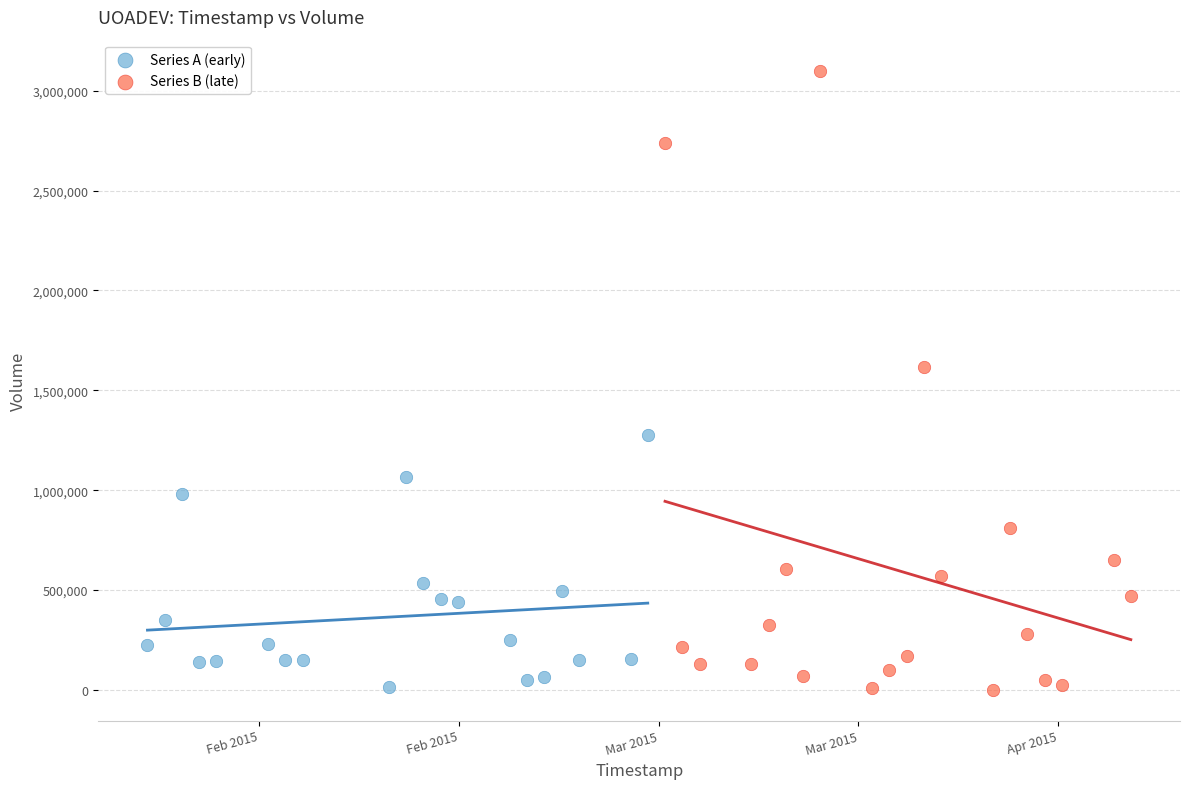

Which series has the largest Y range (max minus min)?

Series B (late)